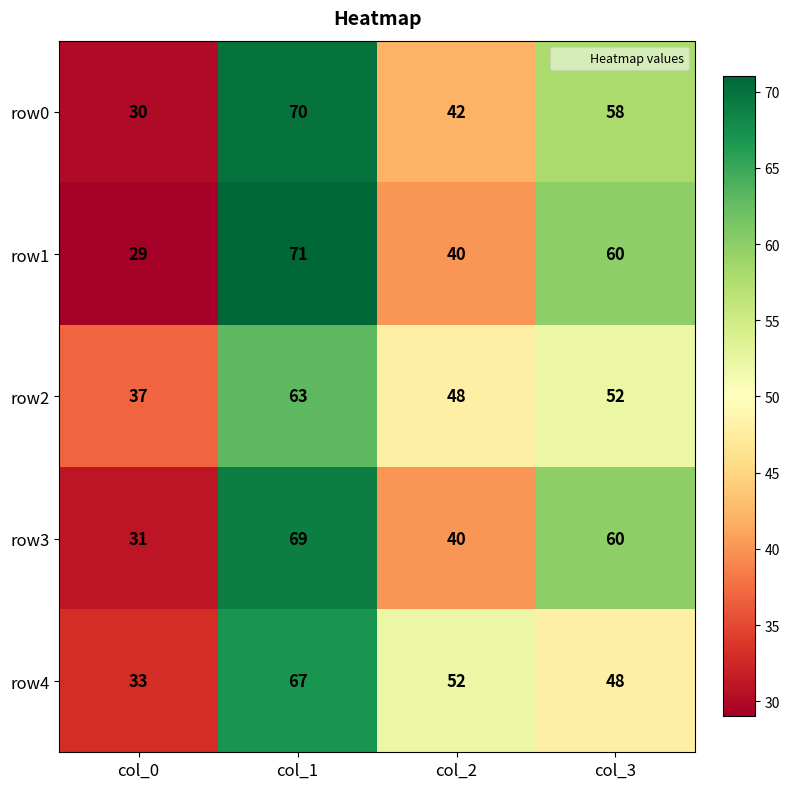

At how many categories does at least one series exceed 55?

2